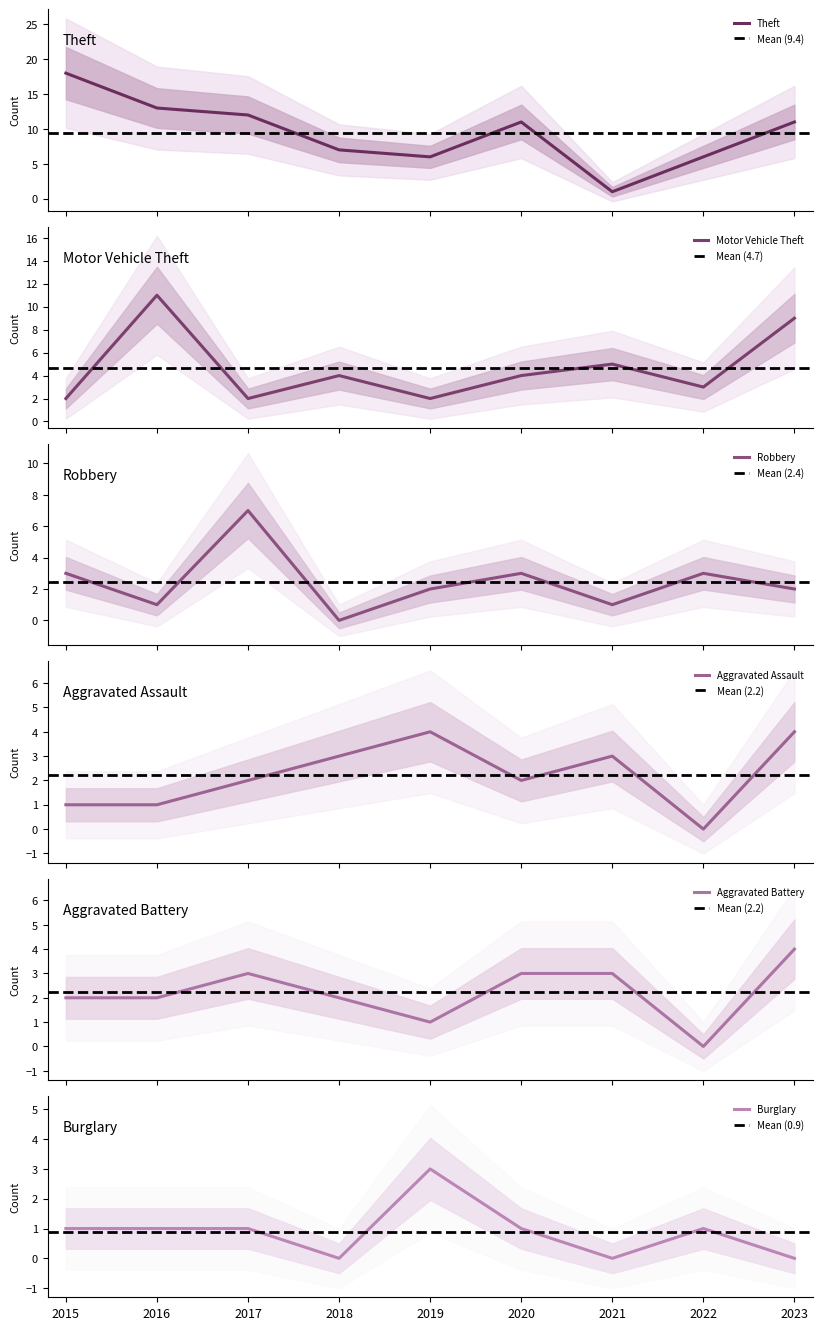

At which category is the sum across all series the highest?

2023